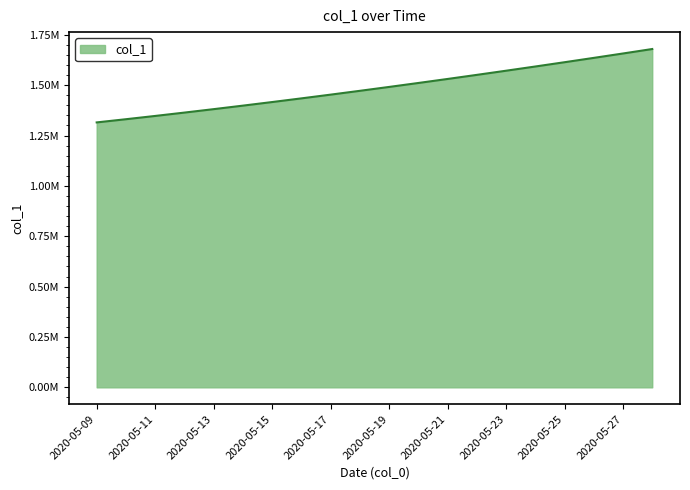

What is the greatest value displayed?

1679393.9